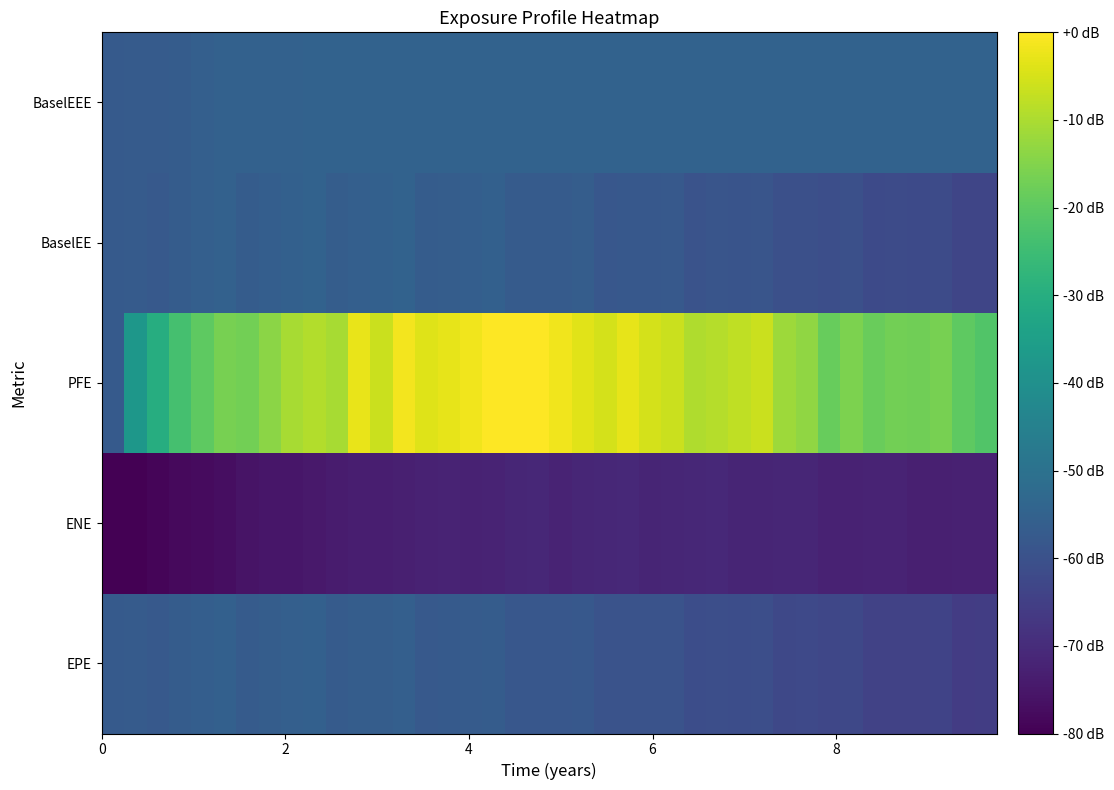

Reading right to left, list all the values displayed in this chart.

row_0: -65.6	-65.7	-64.1	-64.3	-64.1	-64.2	-62.6	-62.8	-62.5	-62.6	-60.8	-61.0	-60.8	-61.1	-59.4	-59.7	-59.5	-59.6	-57.9	-58.3	-58.1	-58.3	-56.6	-57.1	-57.2	-57.6	-55.7	-56.3	-56.5	-57.0	-55.5	-55.9	-56.3	-56.9	-55.4	-56.1	-56.7	-57.6	-57.1	-57.3
row_1: -72.7	-72.7	-72.8	-73.0	-72.0	-72.1	-72.2	-72.4	-71.3	-71.5	-71.6	-71.7	-70.9	-71.2	-71.5	-71.7	-70.8	-71.0	-71.5	-71.9	-71.2	-71.5	-72.1	-72.5	-72.0	-72.3	-72.9	-73.4	-73.2	-73.8	-74.6	-75.0	-75.2	-75.8	-76.9	-77.6	-77.9	-78.9	-79.8	-80.0
row_2: -21.8	-19.7	-16.3	-17.2	-16.9	-18.3	-15.7	-18.5	-13.4	-11.7	-6.6	-7.7	-8.9	-9.5	-6.4	-5.0	-2.9	-5.2	-3.5	-1.6	0.0	-0.2	-0.1	-1.6	-3.0	-4.0	-1.5	-6.5	-2.5	-10.4	-9.2	-10.6	-14.0	-16.9	-16.3	-20.0	-23.6	-30.1	-37.6	-57.3
row_3: -63.2	-63.4	-61.6	-62.0	-61.8	-62.1	-60.3	-60.7	-60.4	-60.6	-58.8	-59.1	-59.0	-59.4	-57.6	-58.0	-57.9	-58.2	-56.5	-57.0	-56.9	-57.2	-55.5	-56.1	-56.3	-56.7	-54.9	-55.5	-55.9	-56.5	-55.0	-55.5	-56.0	-56.6	-55.2	-55.9	-56.6	-57.5	-57.1	-57.3
row_4: -54.9	-54.9	-54.9	-54.9	-54.9	-54.9	-54.9	-54.9	-54.9	-54.9	-54.9	-54.9	-54.9	-54.9	-54.9	-54.9	-54.9	-54.9	-54.9	-54.9	-54.9	-54.9	-54.9	-54.9	-54.9	-54.9	-54.9	-55.0	-55.0	-55.0	-55.0	-55.2	-55.2	-55.2	-55.2	-55.9	-56.6	-57.1	-57.1	-57.3